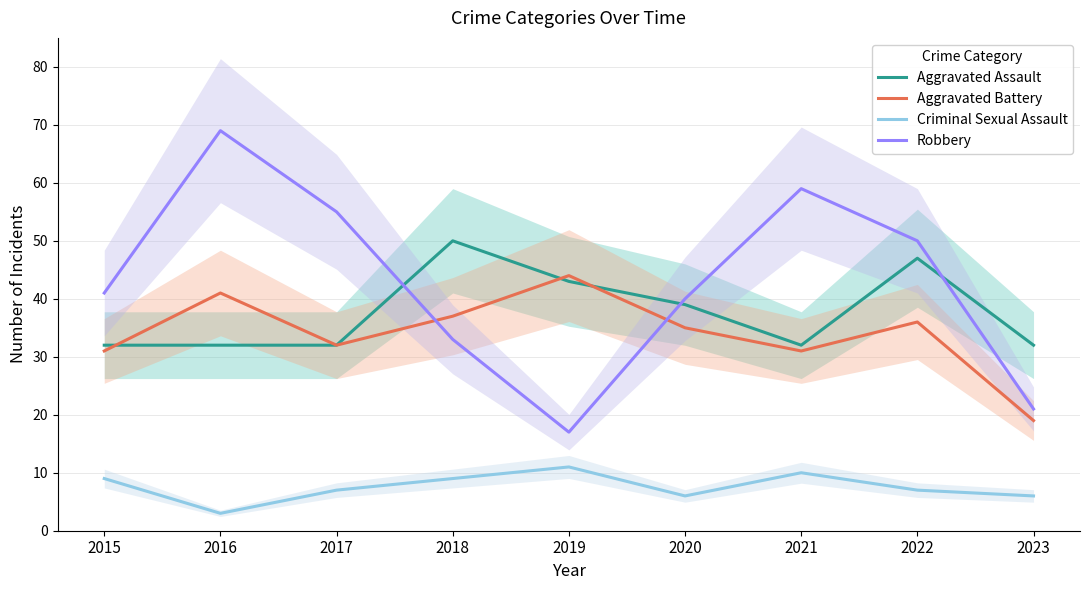

At which category is the sum across all series the highest?

2016